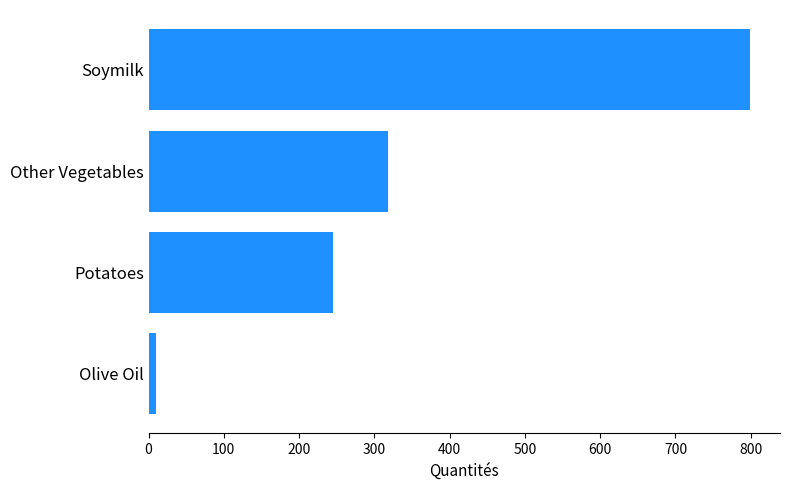

What is the difference between the maximum and minimum values?

789.8